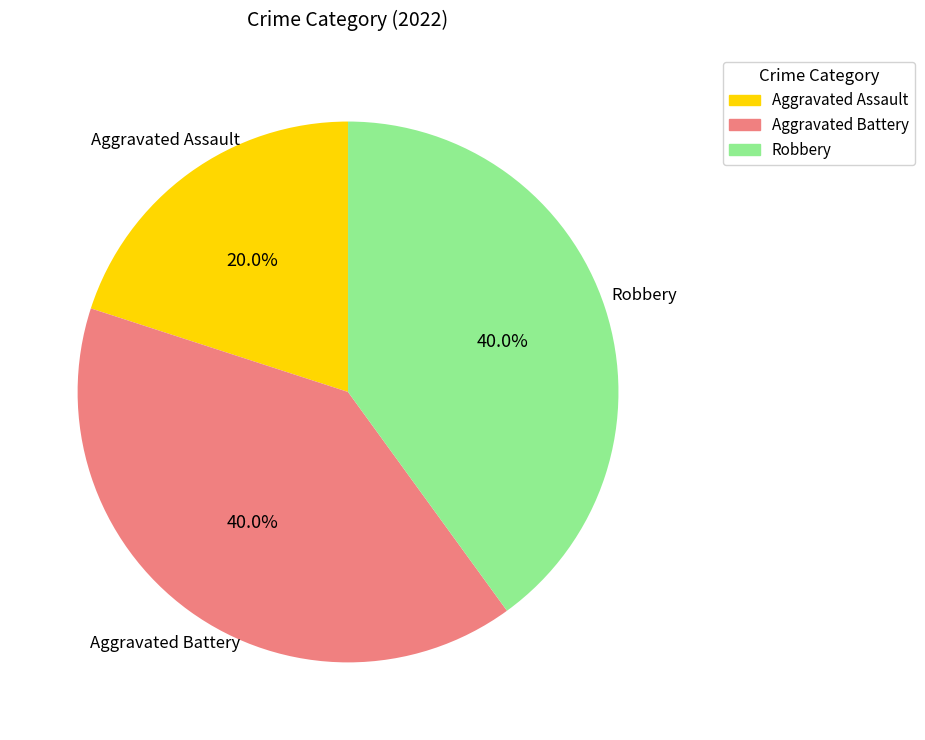

Does Robbery account for over 50% of the chart?

No